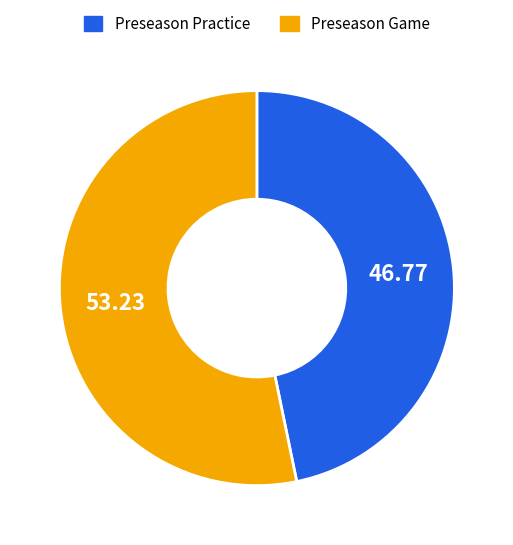

Between Preseason Game and Preseason Practice, which is larger?

Preseason Game